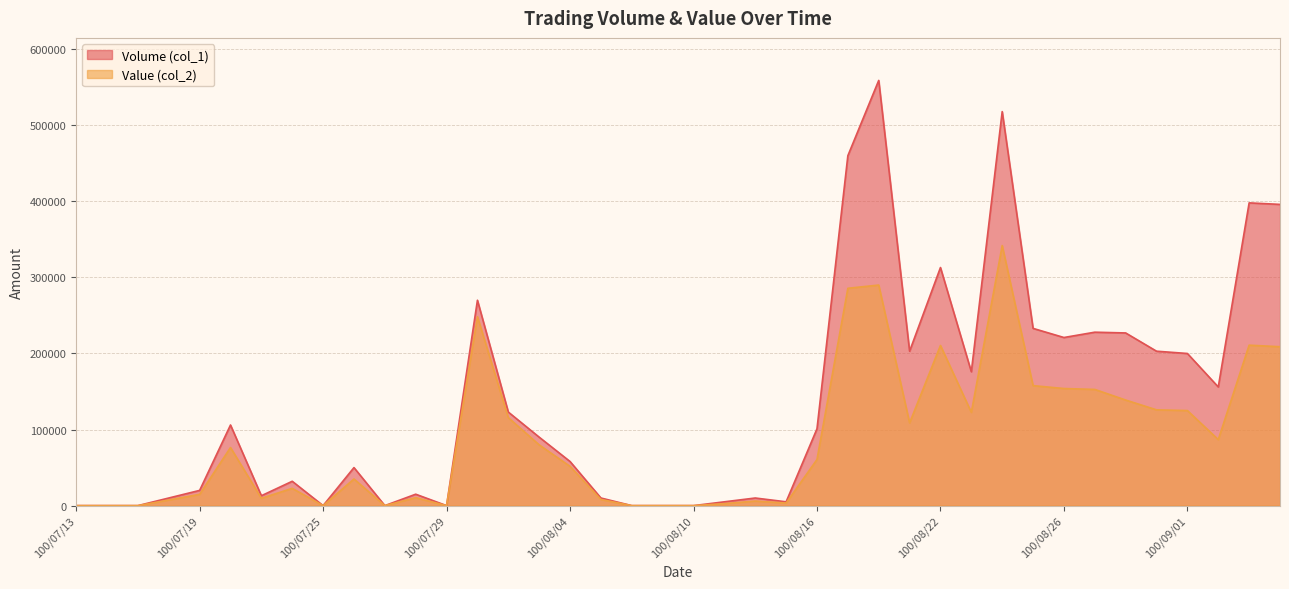

Rank the categories by Value (col_2) value from lowest to highest.

100/07/13, 100/07/14, 100/07/15, 100/07/25, 100/07/27, 100/07/29, 100/08/08, 100/08/09, 100/08/10, 100/08/11, 100/08/15, 100/08/12, 100/07/18, 100/08/05, 100/07/21, 100/07/28, 100/07/19, 100/07/22, 100/07/26, 100/08/04, 100/08/16, 100/07/20, 100/08/03, 100/09/02, 100/08/19, 100/08/02, 100/08/23, 100/09/01, 100/08/31, 100/08/30, 100/08/29, 100/08/26, 100/08/25, 100/09/06, 100/08/22, 100/09/05, 100/08/01, 100/08/17, 100/08/18, 100/08/24